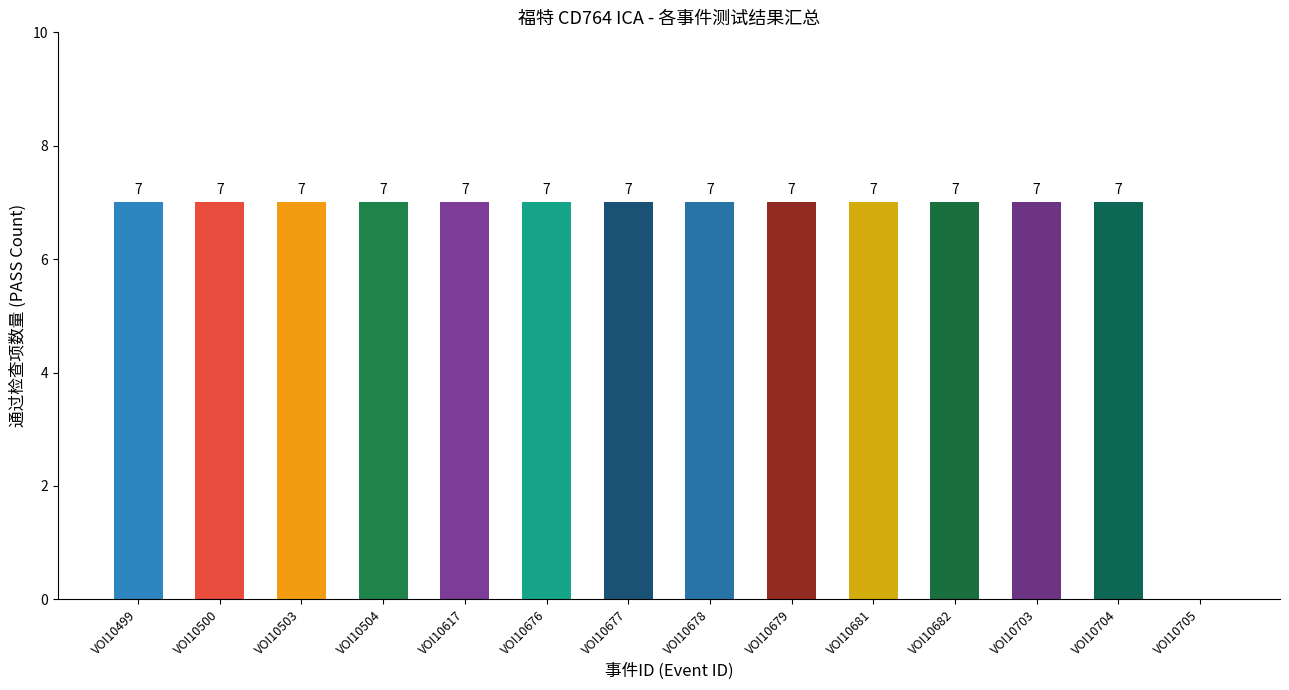

What is the ratio of the value at VOI10677 to the value at VOI10676?

1.0